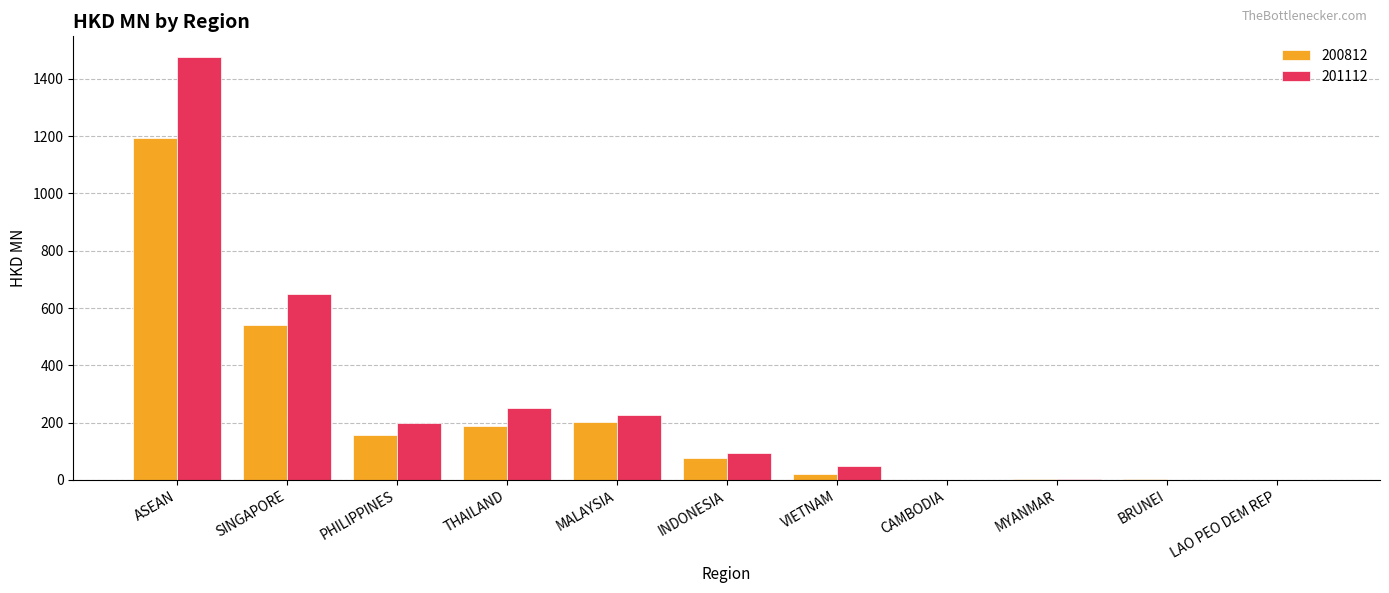

Is the value of 200812 at VIETNAM greater than the value of 201112 at THAILAND?

No